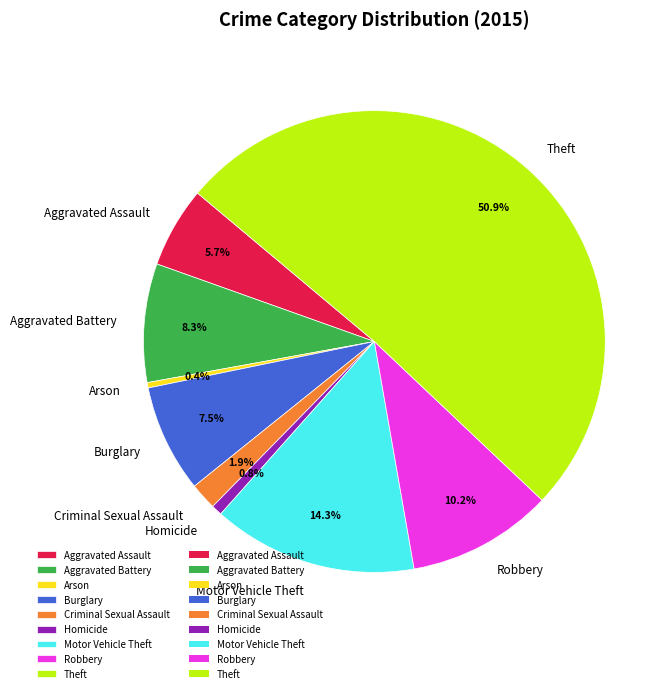

What is the largest slice in the pie chart?

Theft